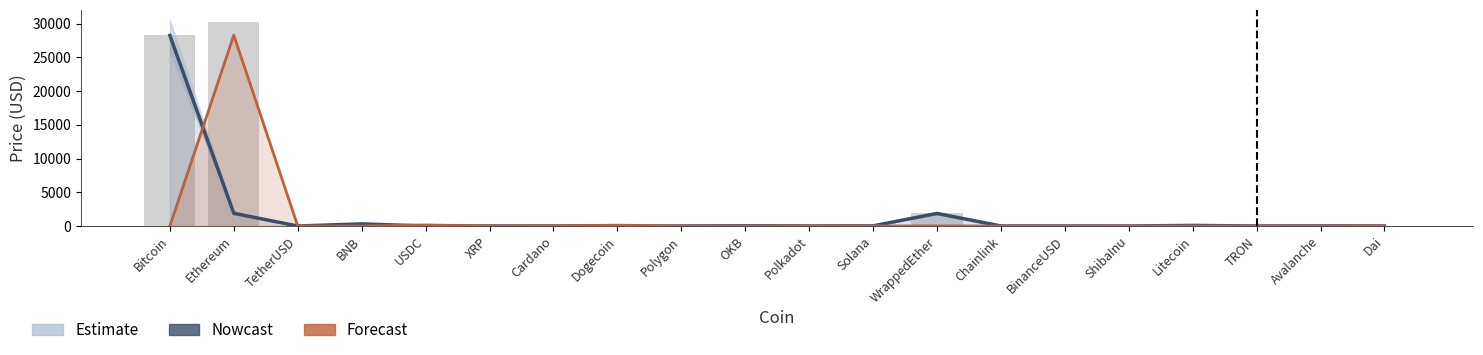

Is the value of Forecast at Bitcoin greater than the value of Nowcast at OKB?

No